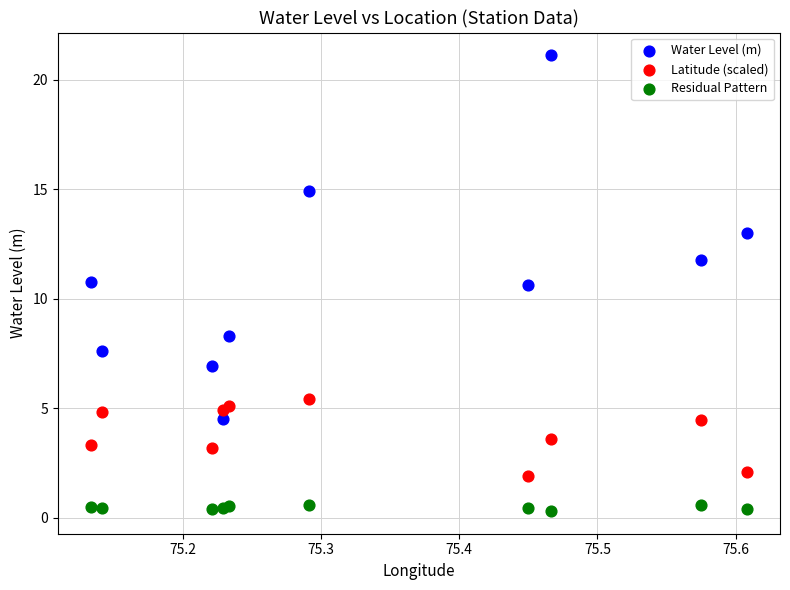

In the Water Level (m) series, what Y value is closest to 12?

11.8